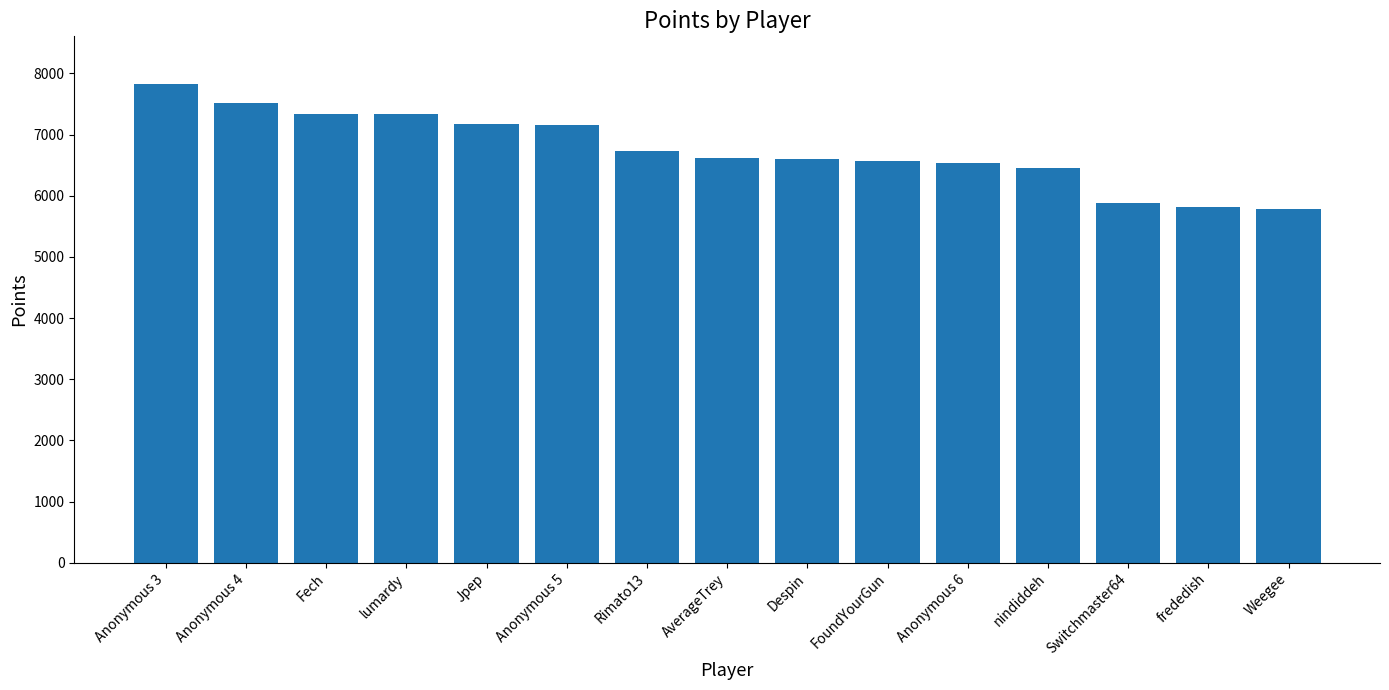

What is the sum of the values at Despin and Anonymous 3?

14421